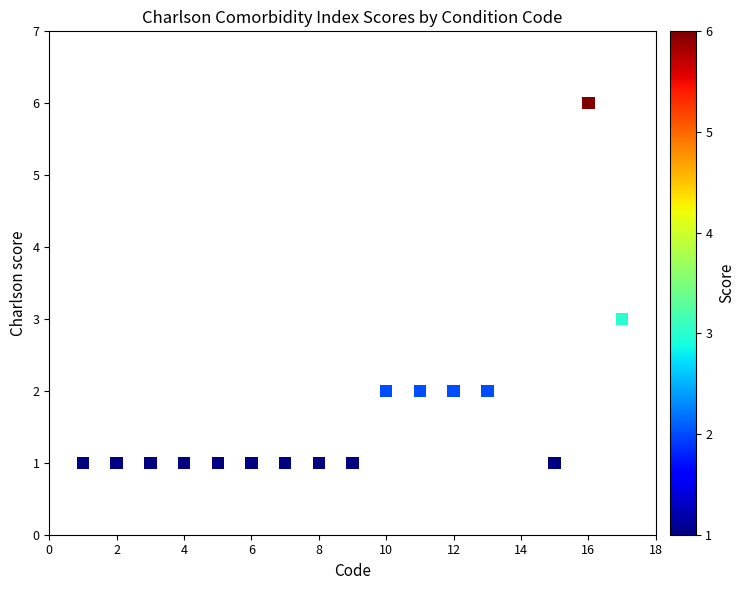

What is the range of Y values (max minus min)?

5